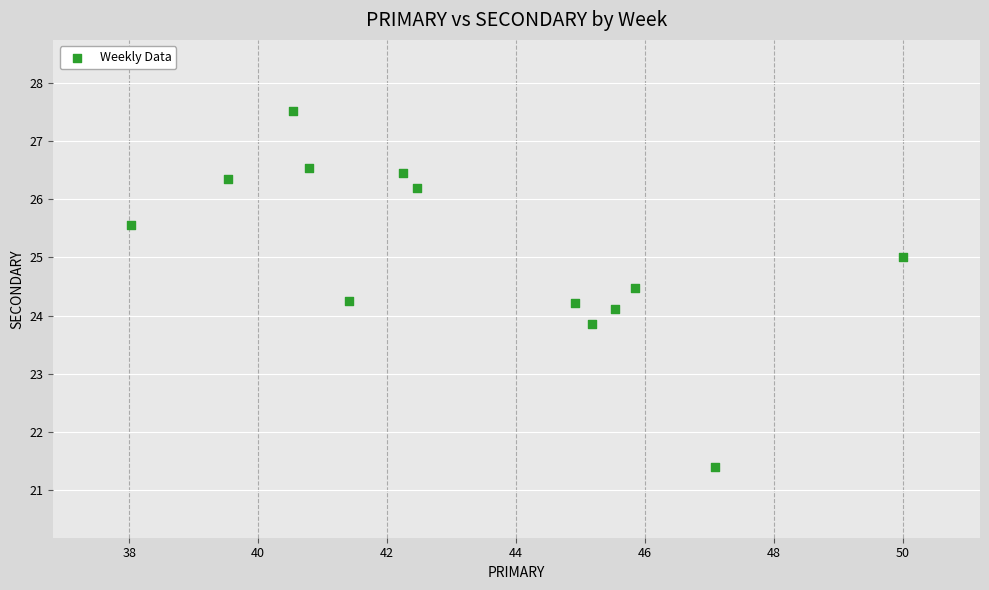

What is the range of Y values (max minus min)?

6.1